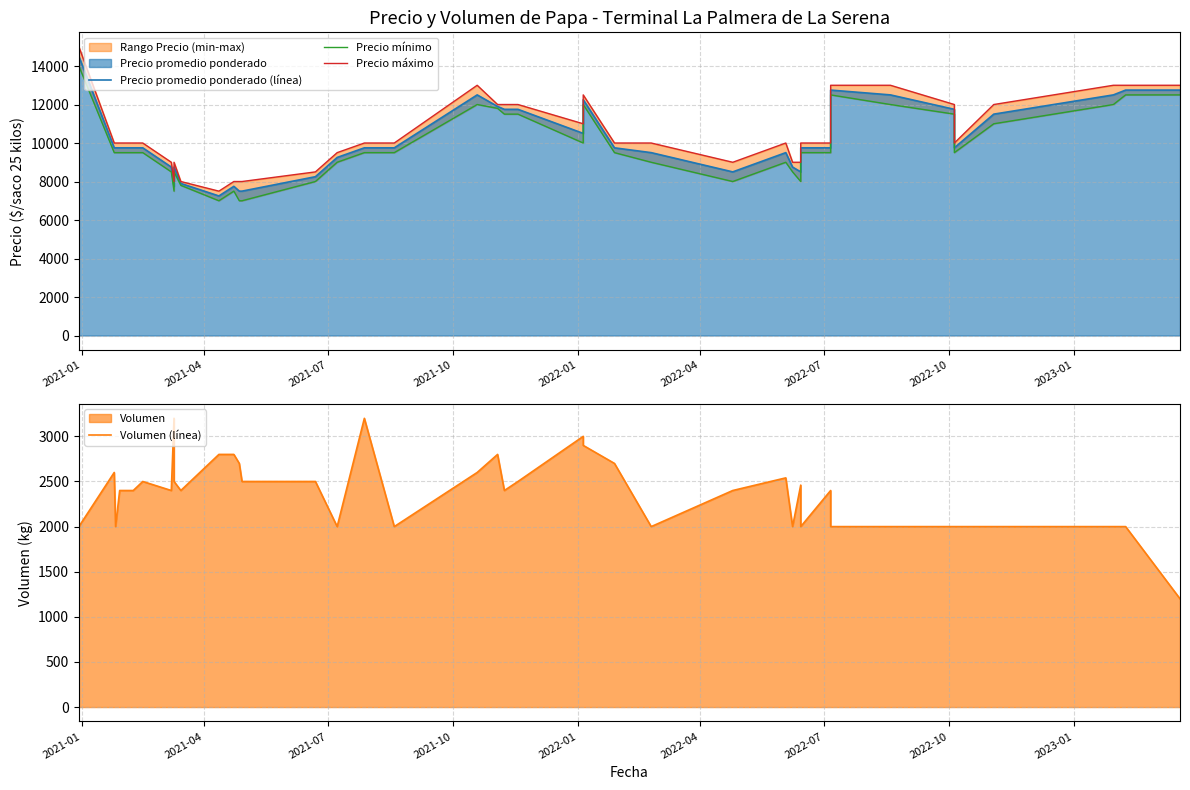

List the series in order of their peak value, lowest first.

Volumen (línea), Precio mínimo, Precio promedio ponderado (línea), Precio máximo